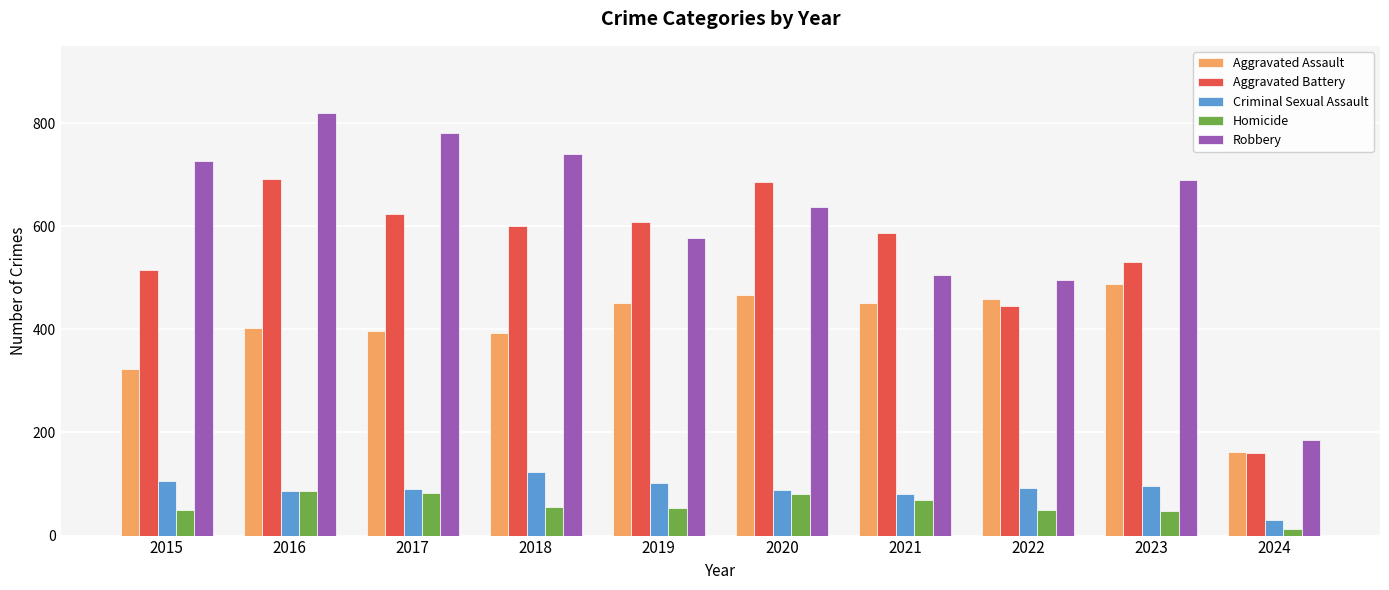

The value of Criminal Sexual Assault at 2017 is 91. True or false?

True